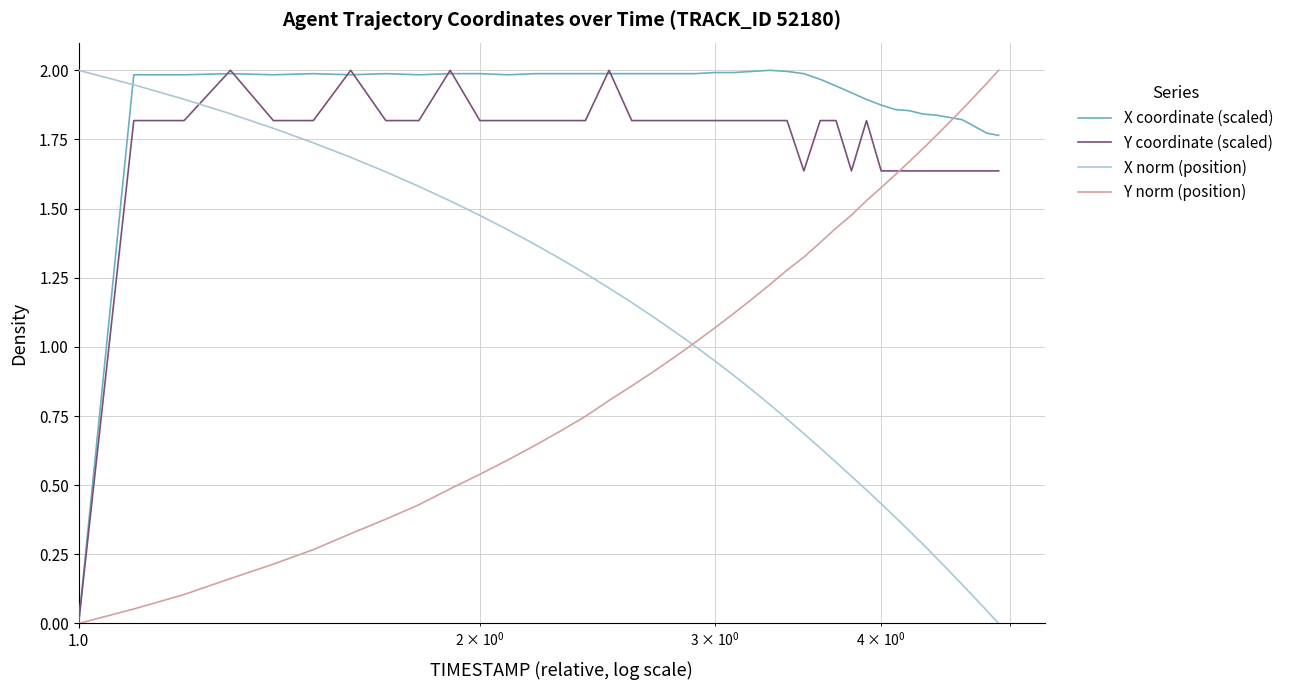

After their last crossing, which series has the higher values: Y coordinate (scaled) or X norm (position)?

Y coordinate (scaled)